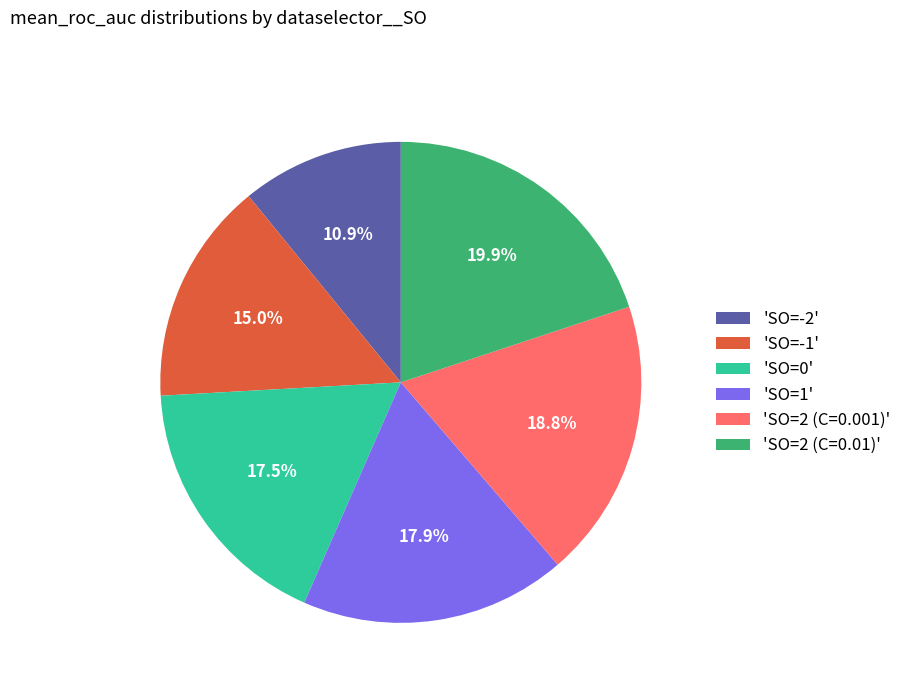

Is 'SO=2 (C=0.01)' the majority of the pie?

No